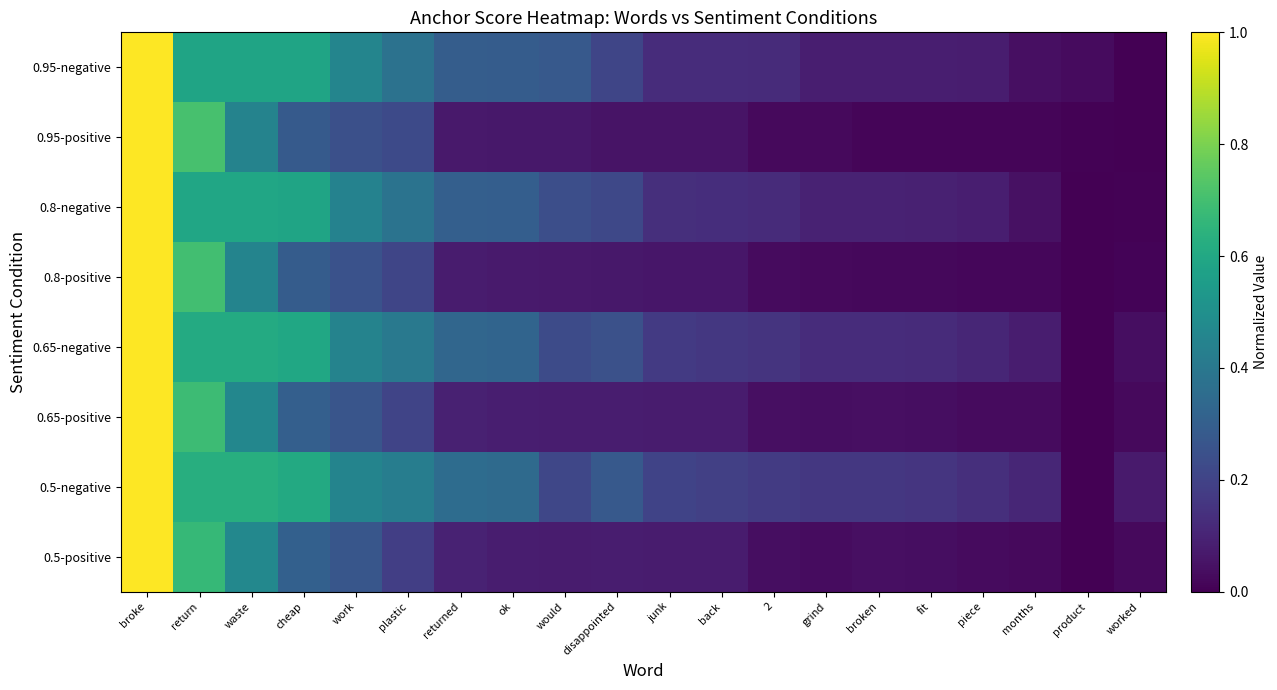

Which series has the largest total across all categories?

0.5-negative